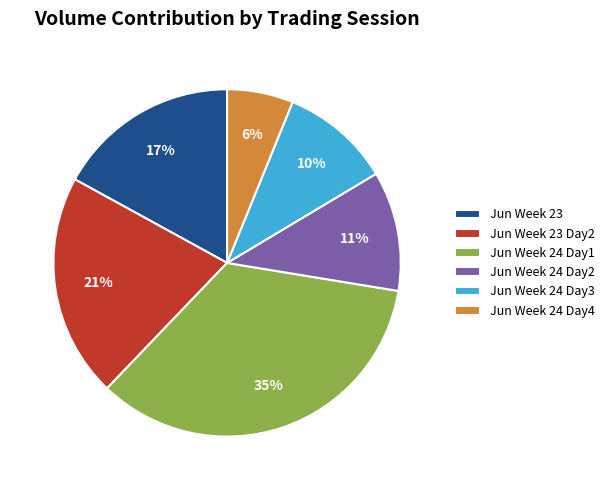

Combined, do Jun Week 23 and Jun Week 24 Day4 account for over 50%?

No